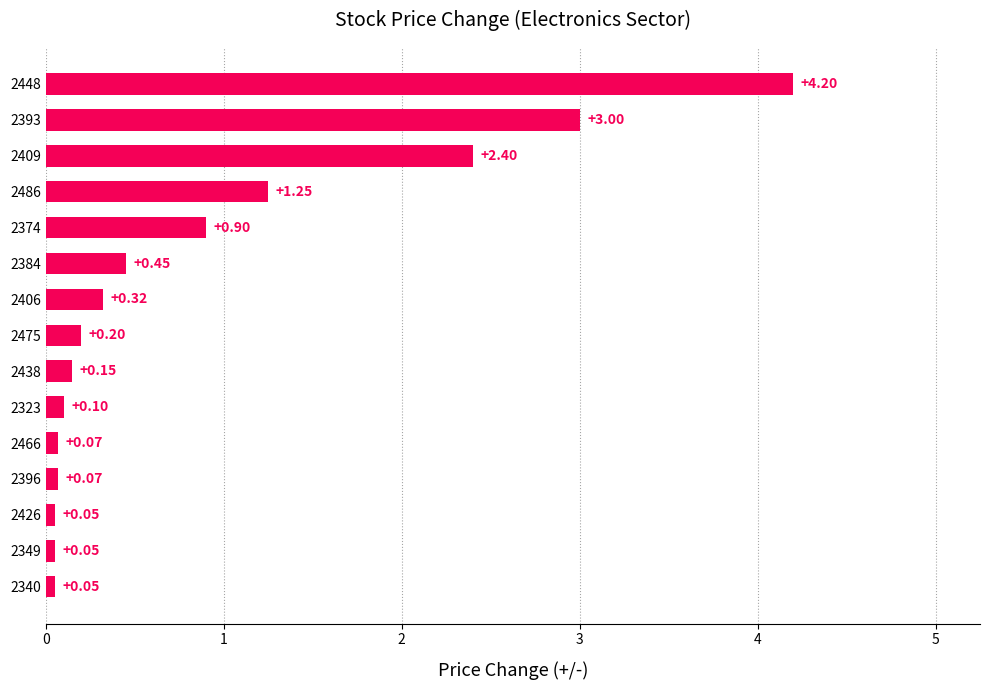

What is the average value?

0.9